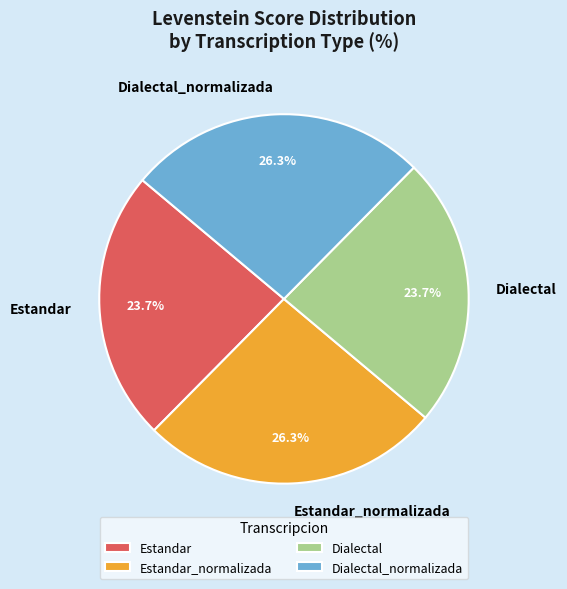

Is Estandar the majority of the pie?

No